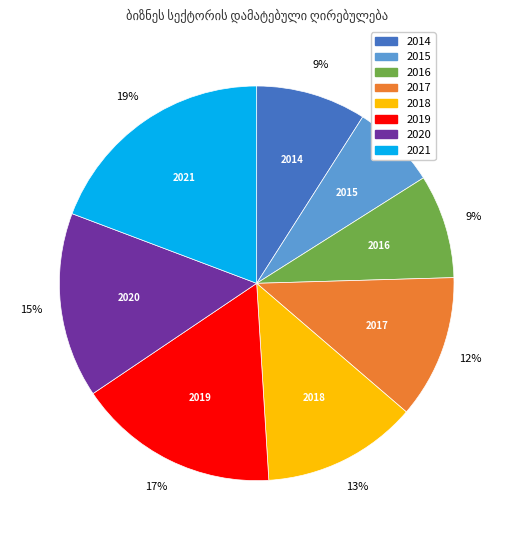

Count the number of slices in the pie.

8